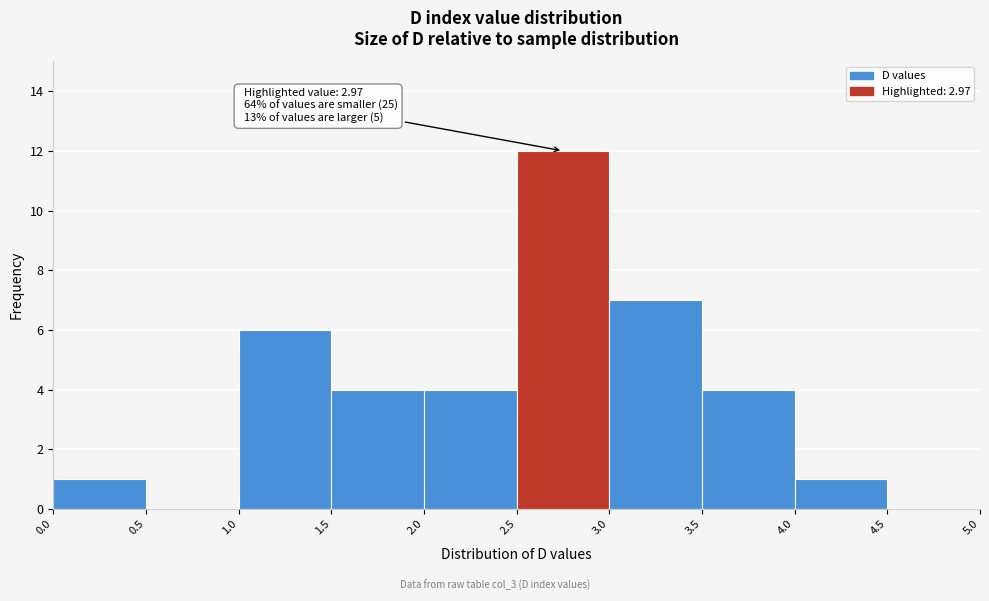

Over which range of the x-axis is the bar tallest?

2.5 to 3.0